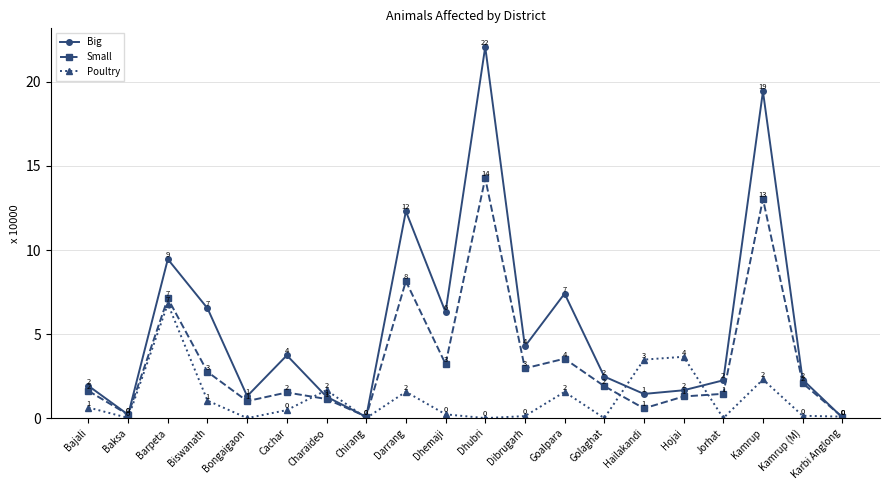

What value does the Poultry series have at Barpeta?

6.8